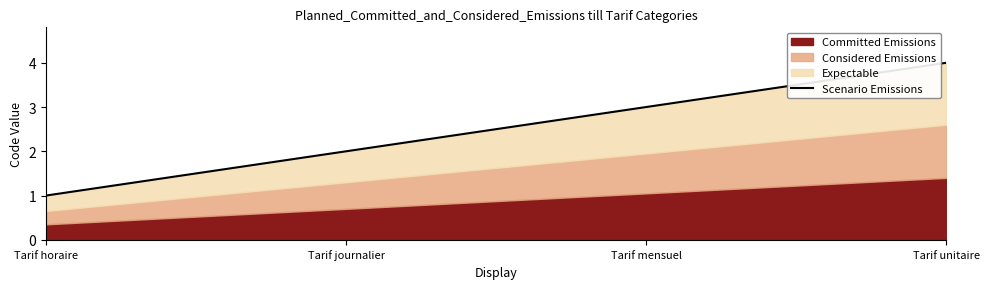

Does the chart display data point markers on the line(s)?

No